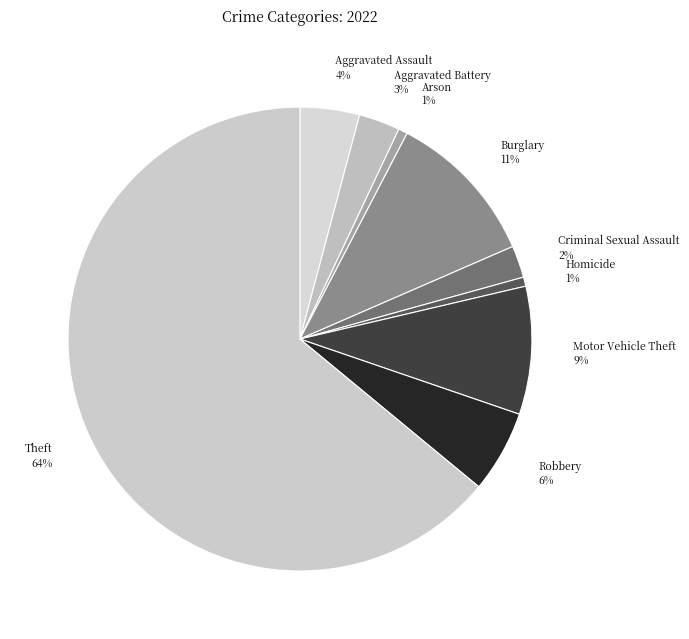

What is the largest slice in the pie chart?

Theft